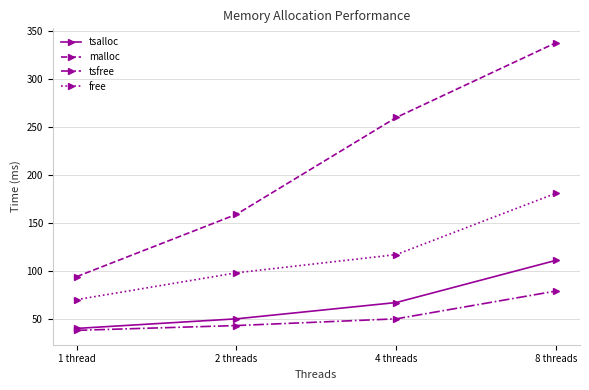

The free series shows 16 at 1 thread. True or false?

False